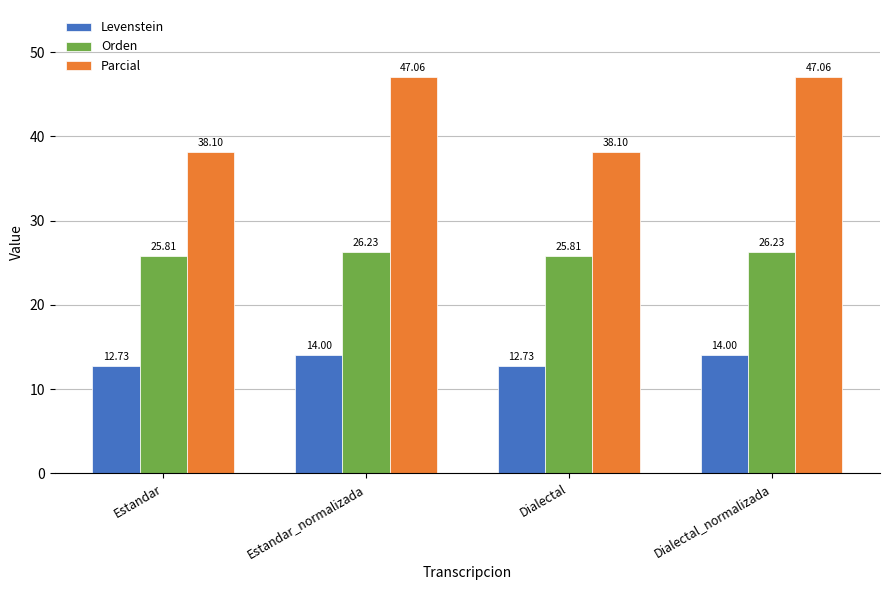

Reading left to right, what are all the values shown in this chart?

Levenstein: Estandar=12.7	Estandar_normalizada=14.0	Dialectal=12.7	Dialectal_normalizada=14.0
Orden: Estandar=25.8	Estandar_normalizada=26.2	Dialectal=25.8	Dialectal_normalizada=26.2
Parcial: Estandar=38.1	Estandar_normalizada=47.1	Dialectal=38.1	Dialectal_normalizada=47.1